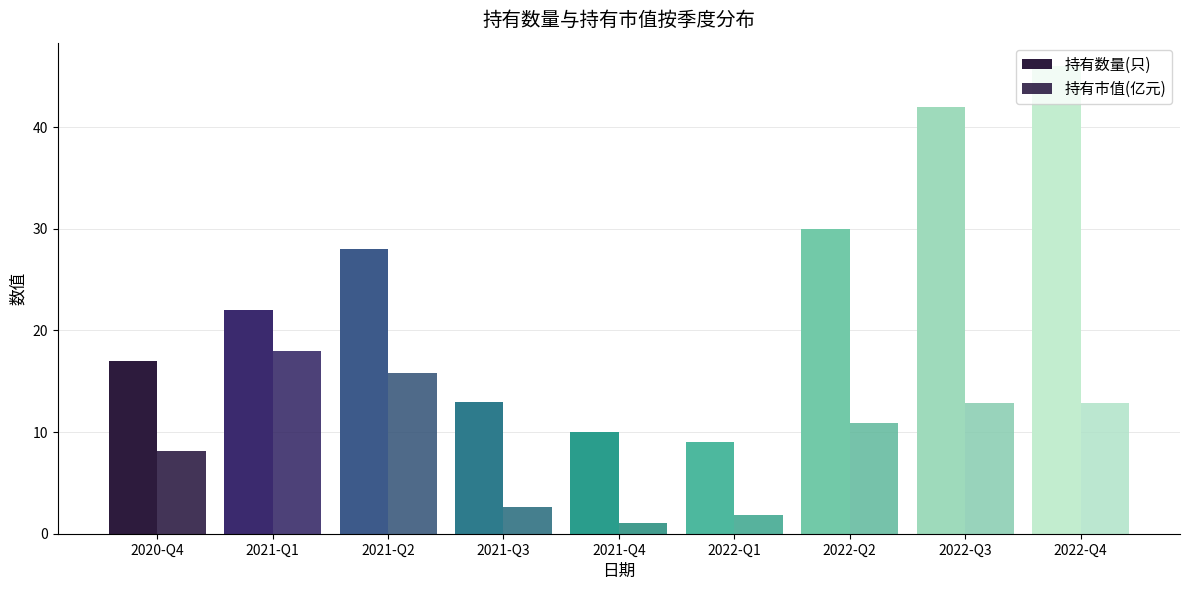

At how many categories does at least one series exceed 25?

4